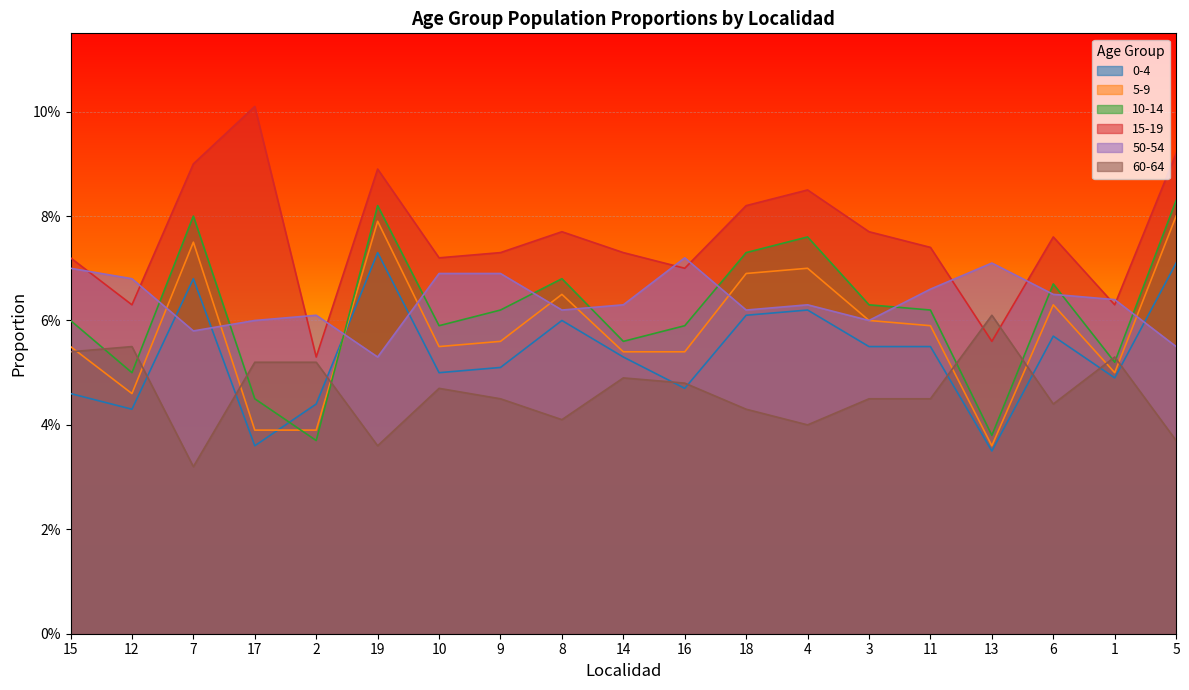

Reading right to left, transcribe all the data shown in this chart.

0-4: 0.1	0.0	0.1	0.0	0.1	0.1	0.1	0.1	0.0	0.1	0.1	0.1	0.1	0.1	0.0	0.0	0.1	0.0	0.0
5-9: 0.1	0.1	0.1	0.0	0.1	0.1	0.1	0.1	0.1	0.1	0.1	0.1	0.1	0.1	0.0	0.0	0.1	0.0	0.1
10-14: 0.1	0.1	0.1	0.0	0.1	0.1	0.1	0.1	0.1	0.1	0.1	0.1	0.1	0.1	0.0	0.0	0.1	0.1	0.1
15-19: 0.1	0.1	0.1	0.1	0.1	0.1	0.1	0.1	0.1	0.1	0.1	0.1	0.1	0.1	0.1	0.1	0.1	0.1	0.1
50-54: 0.1	0.1	0.1	0.1	0.1	0.1	0.1	0.1	0.1	0.1	0.1	0.1	0.1	0.1	0.1	0.1	0.1	0.1	0.1
60-64: 0.0	0.1	0.0	0.1	0.0	0.0	0.0	0.0	0.0	0.0	0.0	0.0	0.0	0.0	0.1	0.1	0.0	0.1	0.1